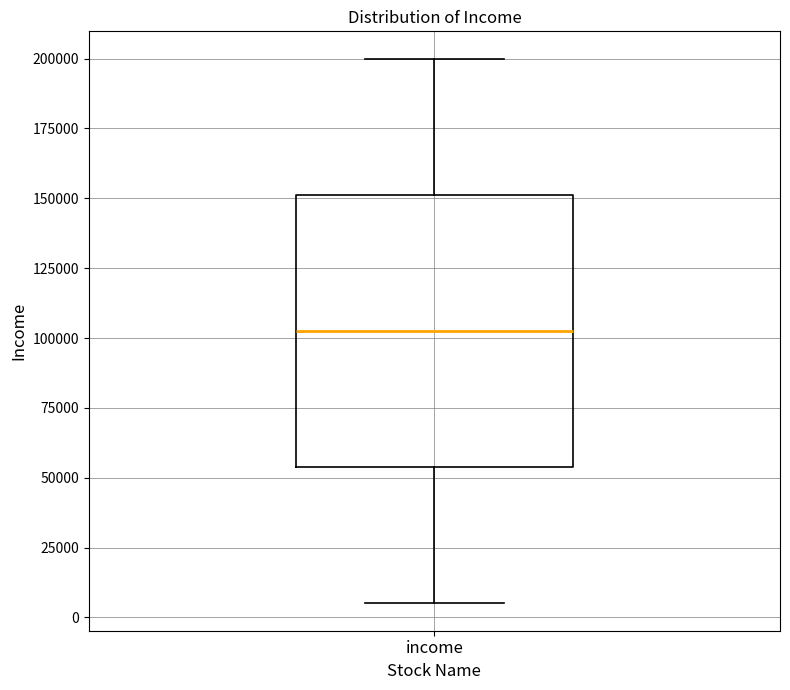

Transcribe this box plot: give where the median line is, the range the box spans, and where the two whiskers end, as read against the y-axis. The values are not printed on the chart, so give them approximately, as read against the axis.

median 105000, box 55000 to 150000, whiskers 5000 to 200000